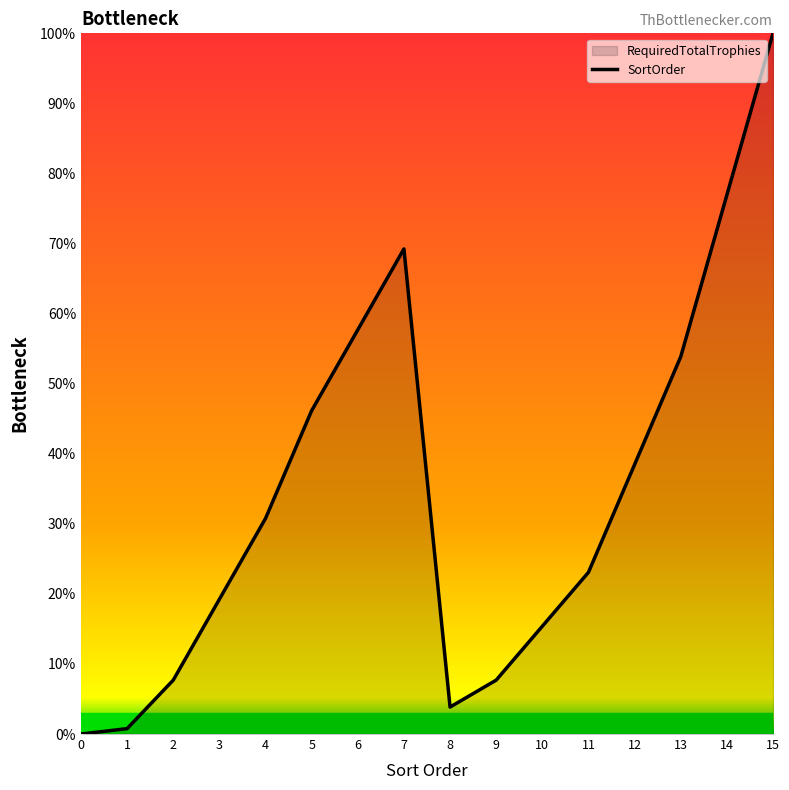

Which label corresponds to the largest value in the chart?

15